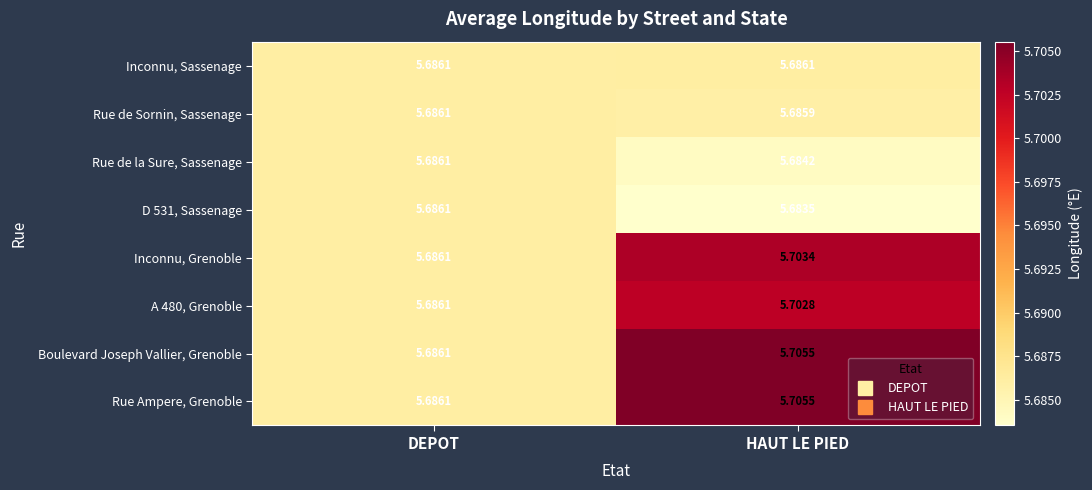

At which category is the sum across all series the highest?

HAUT LE PIED